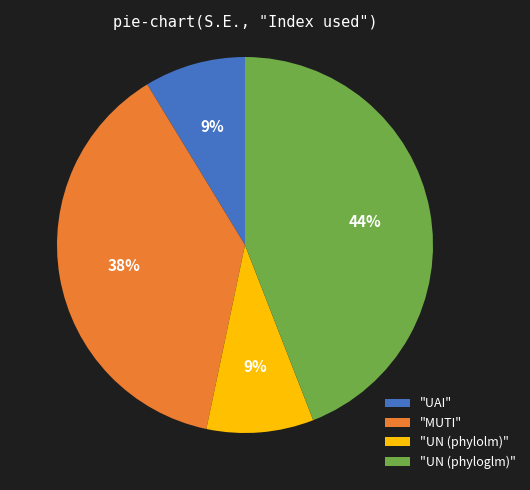

Is it true that "MUTI" is 29% of the pie?

False